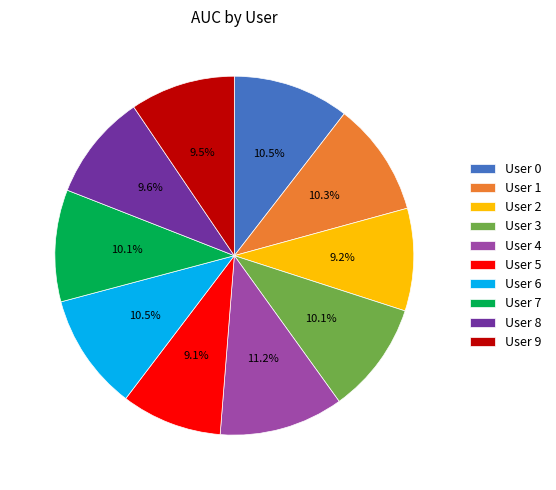

What is the largest slice in the pie chart?

User 4